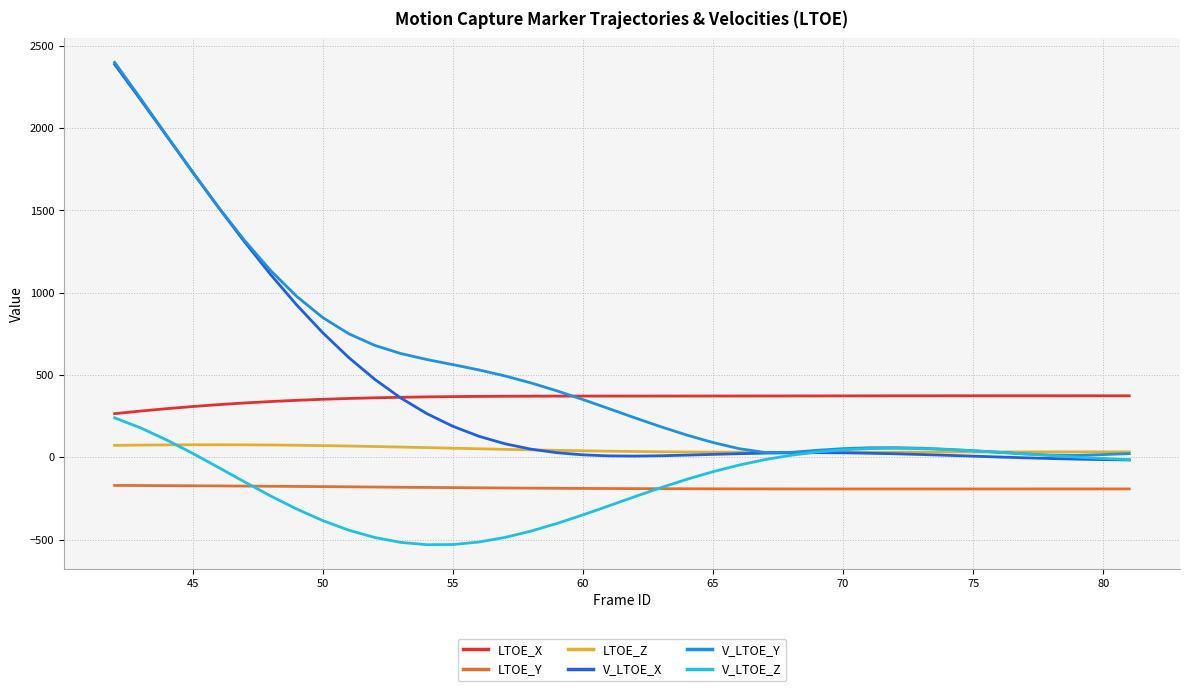

True or false: LTOE_X and LTOE_Z cross at least once.

False